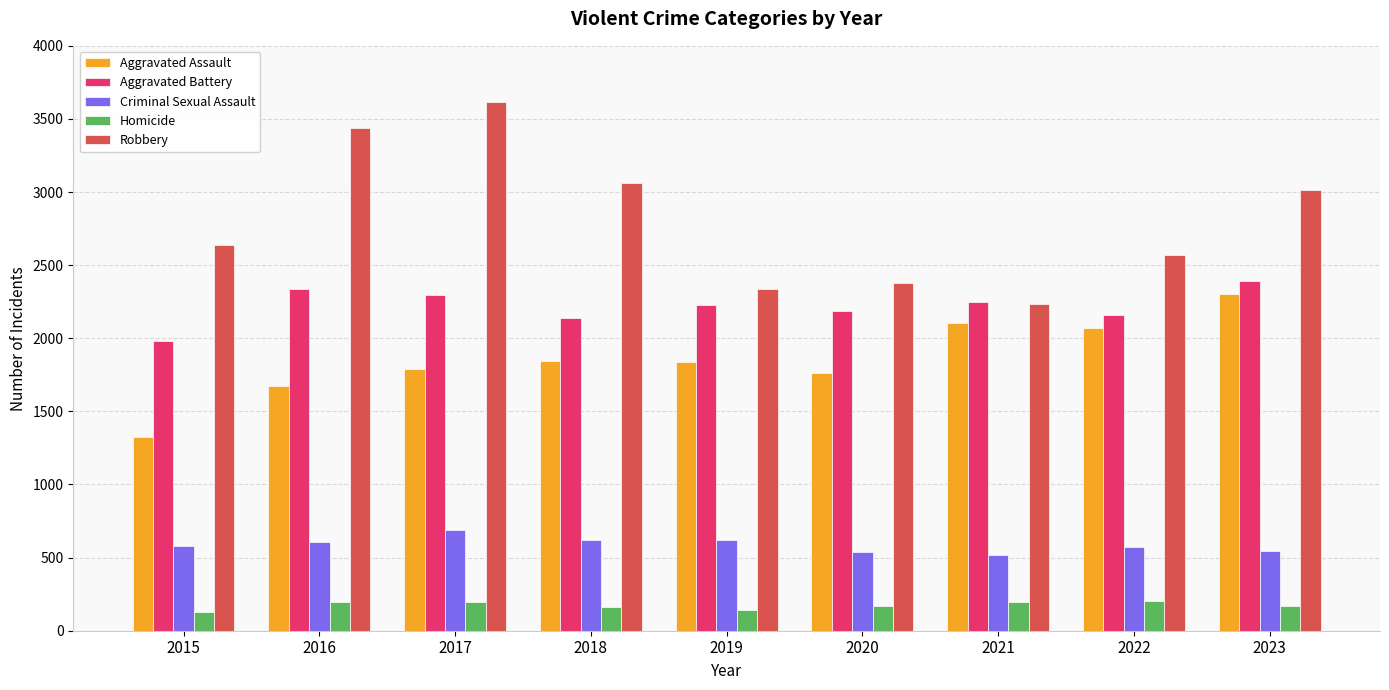

Is it true that Robbery equals 3063 at 2018?

True